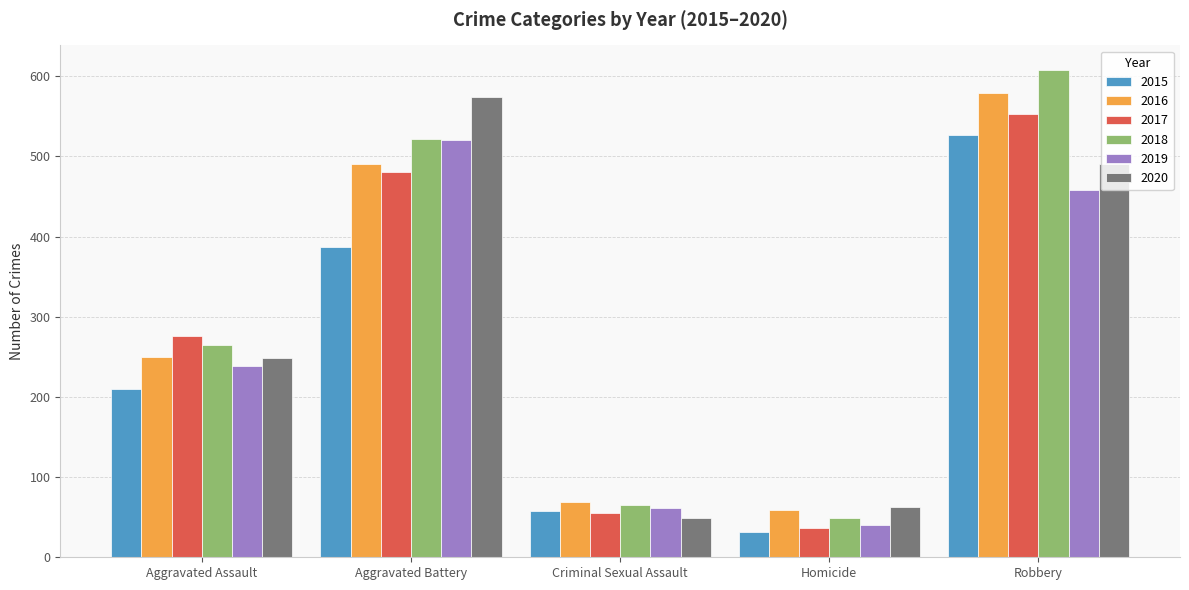

Count the number of categories in the chart.

5